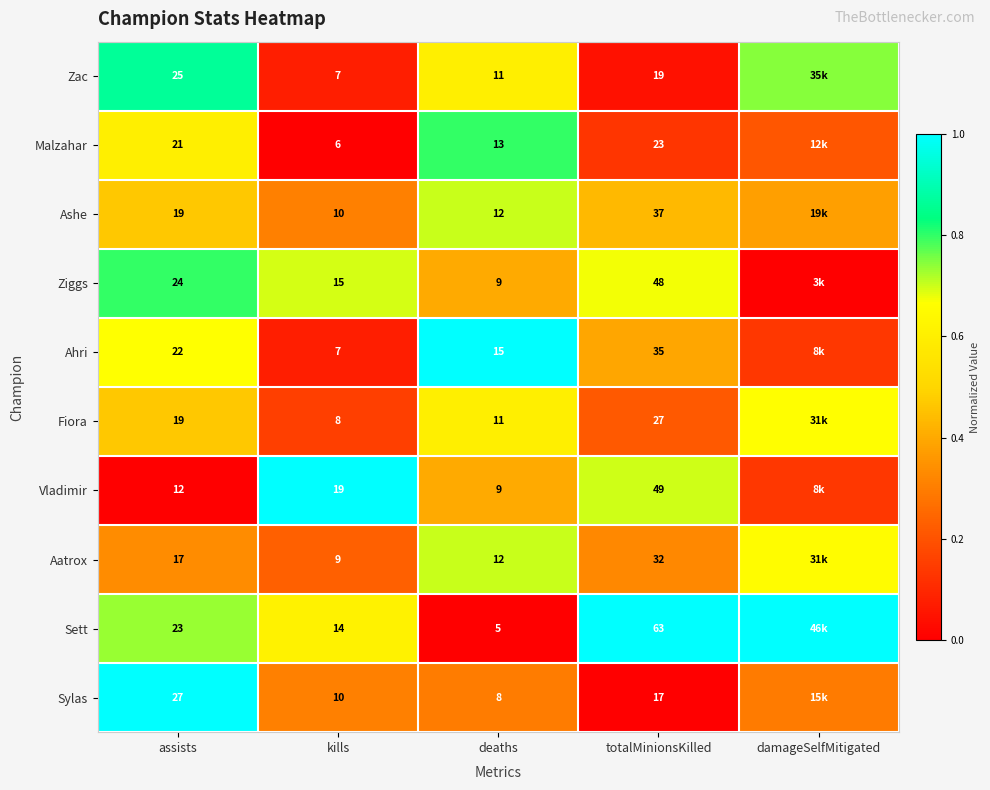

Between kills and totalMinionsKilled, which series saw the biggest shift?

Sett